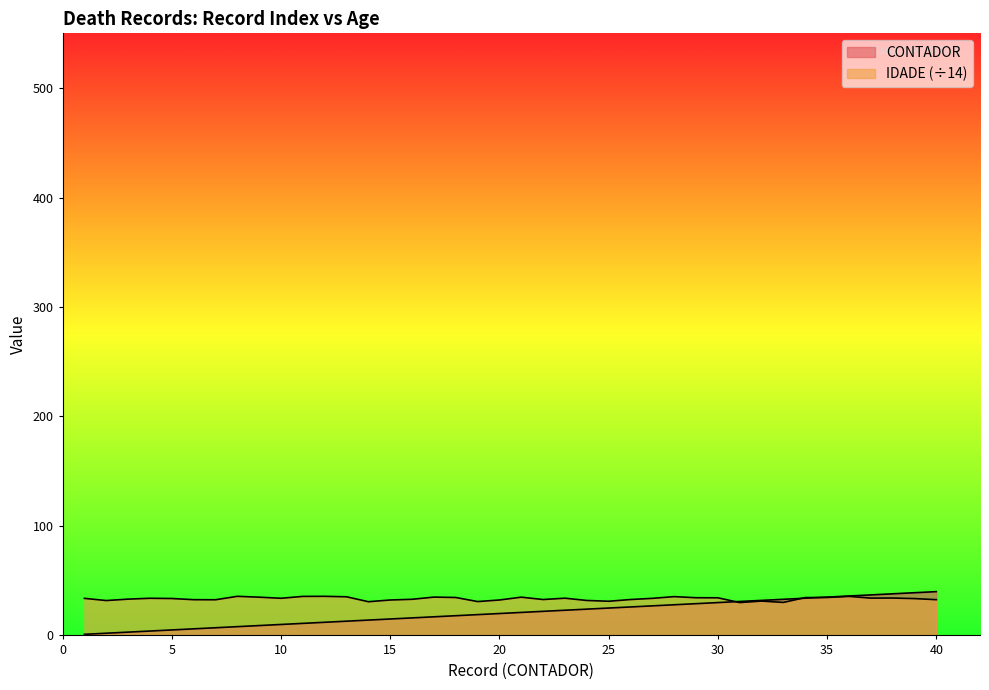

The IDADE series shows 33.9 at 27. True or false?

True